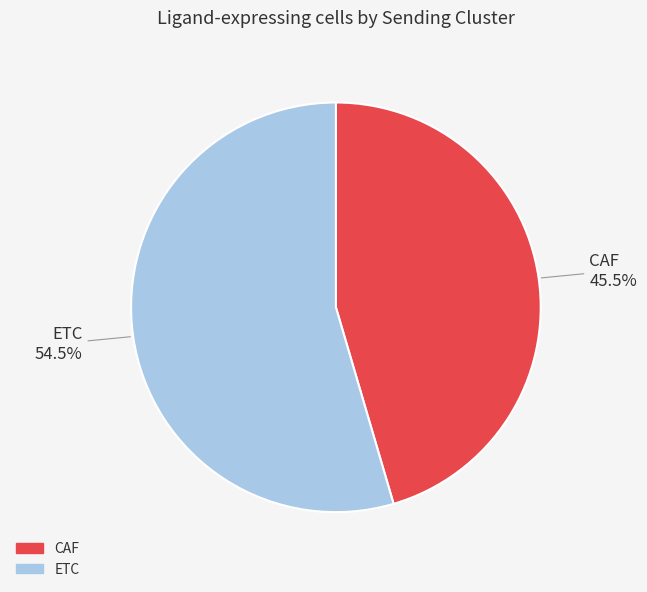

Count the number of slices in the pie.

2